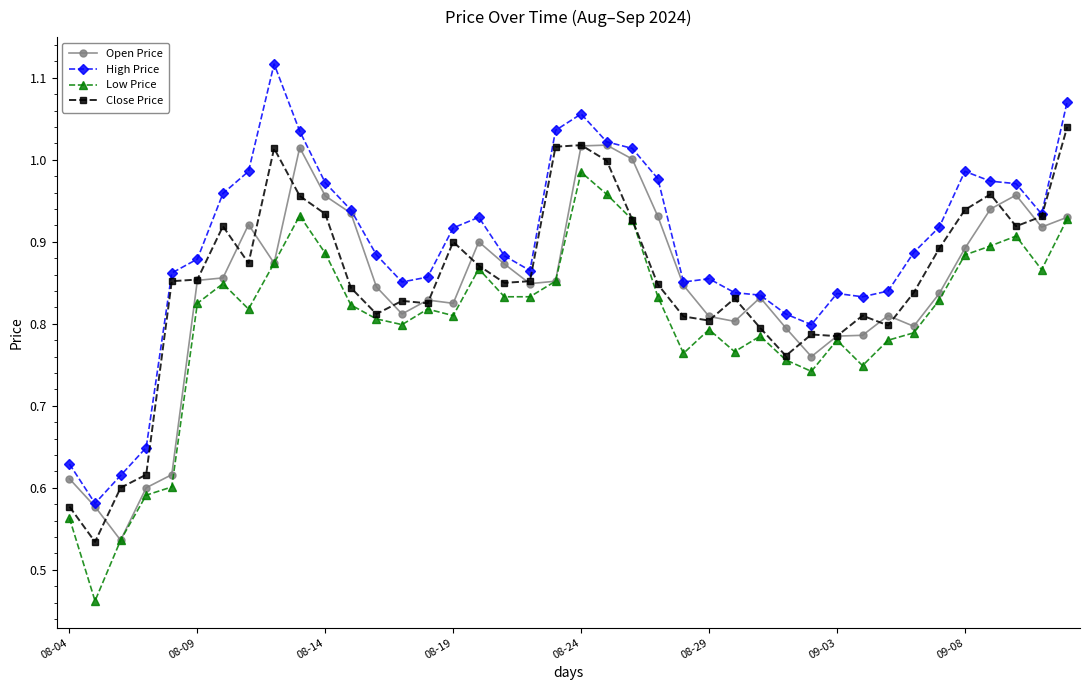

True or false: High Price has more than 1 points higher than both neighbors.

True